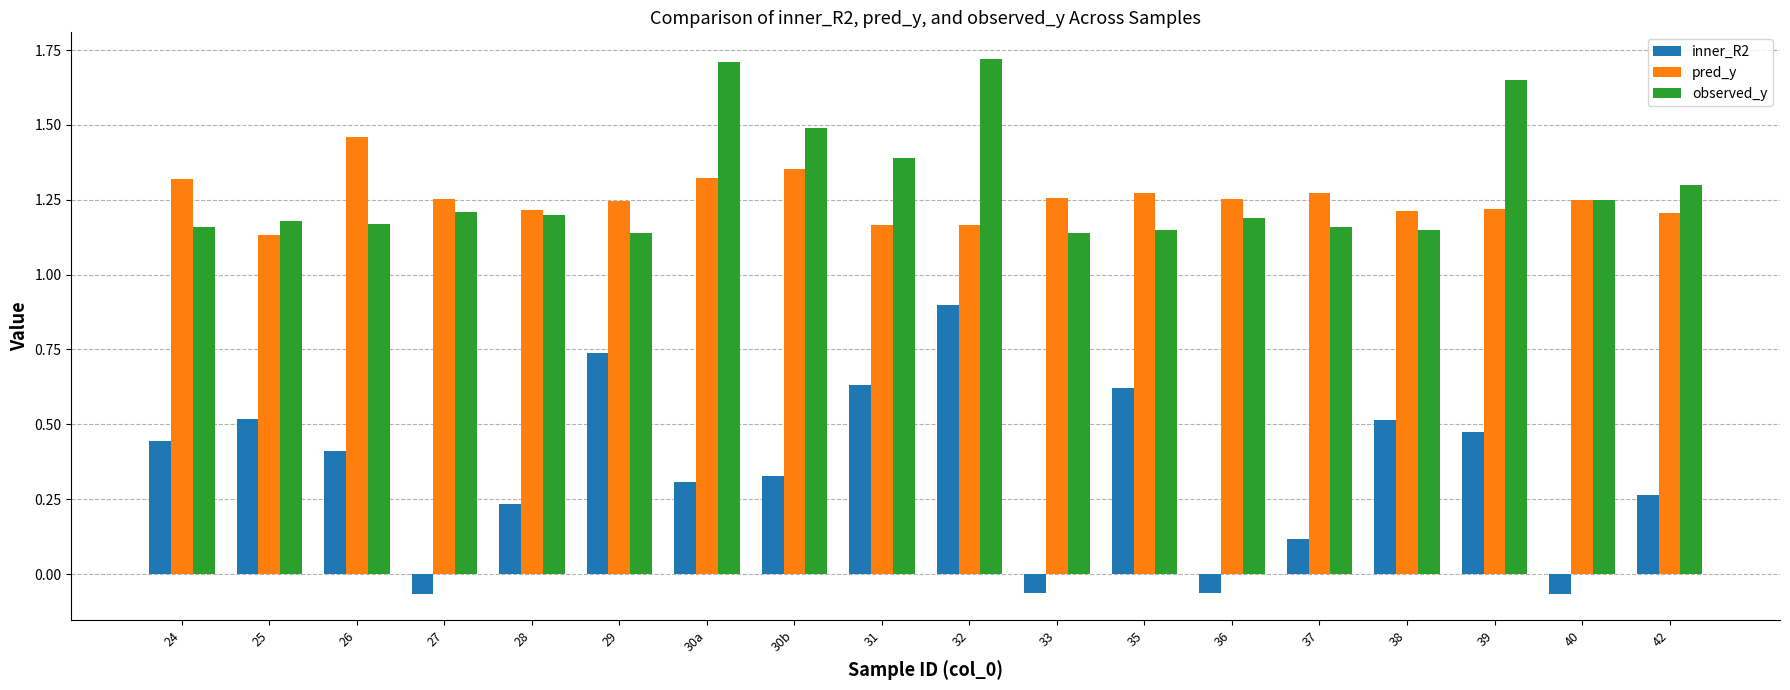

Which series has the widest spread of values?

inner_R2